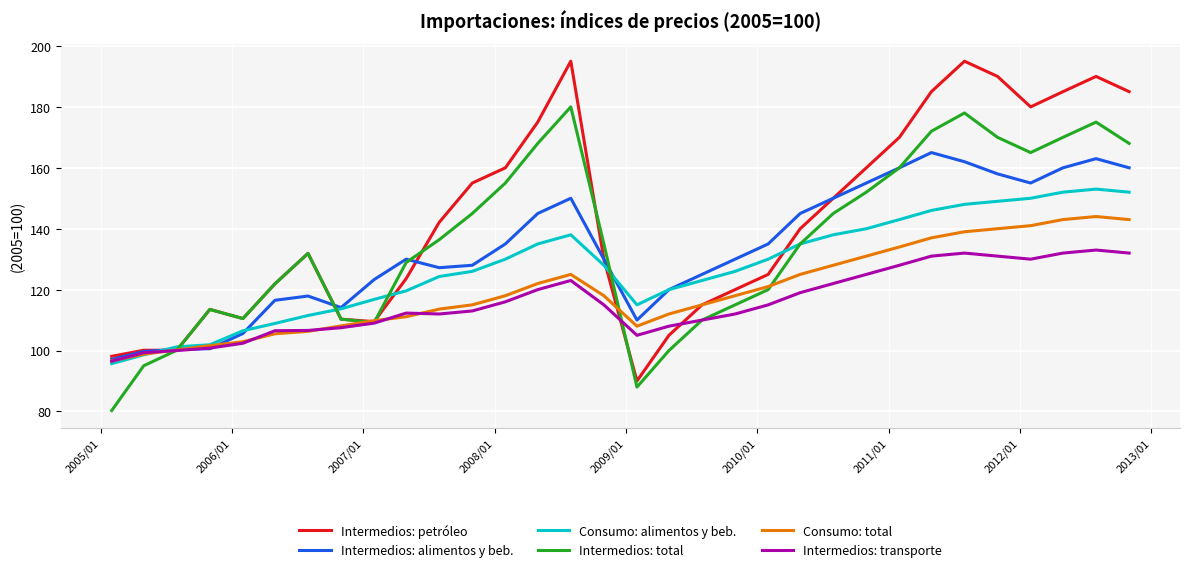

List the series in order of their peak value, lowest first.

Intermedios: transporte, Consumo: total, Consumo: alimentos y beb., Intermedios: alimentos y beb., Intermedios: total, Intermedios: petróleo